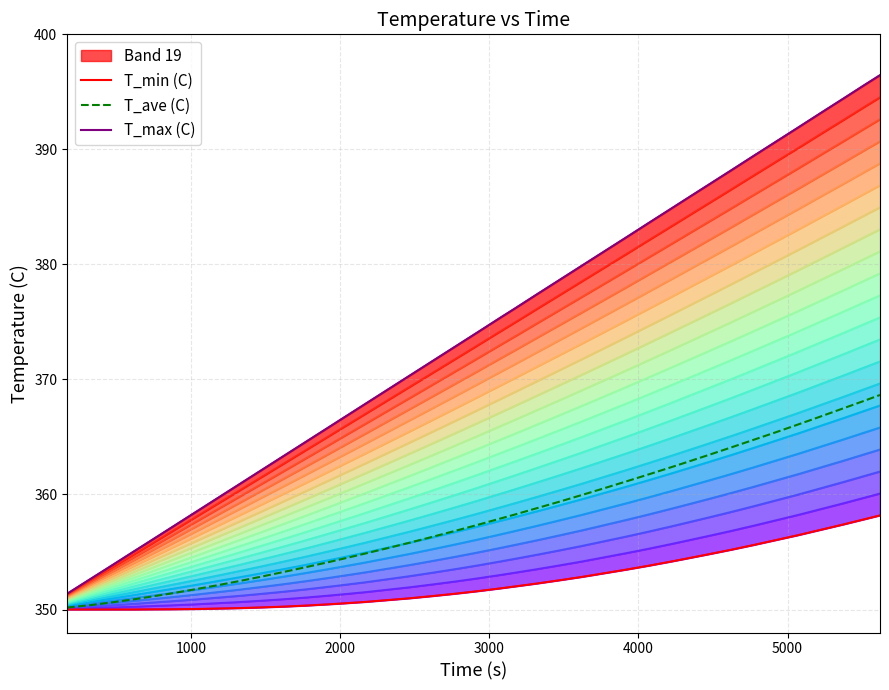

What is the minimum value for T_ave (C)?

350.2